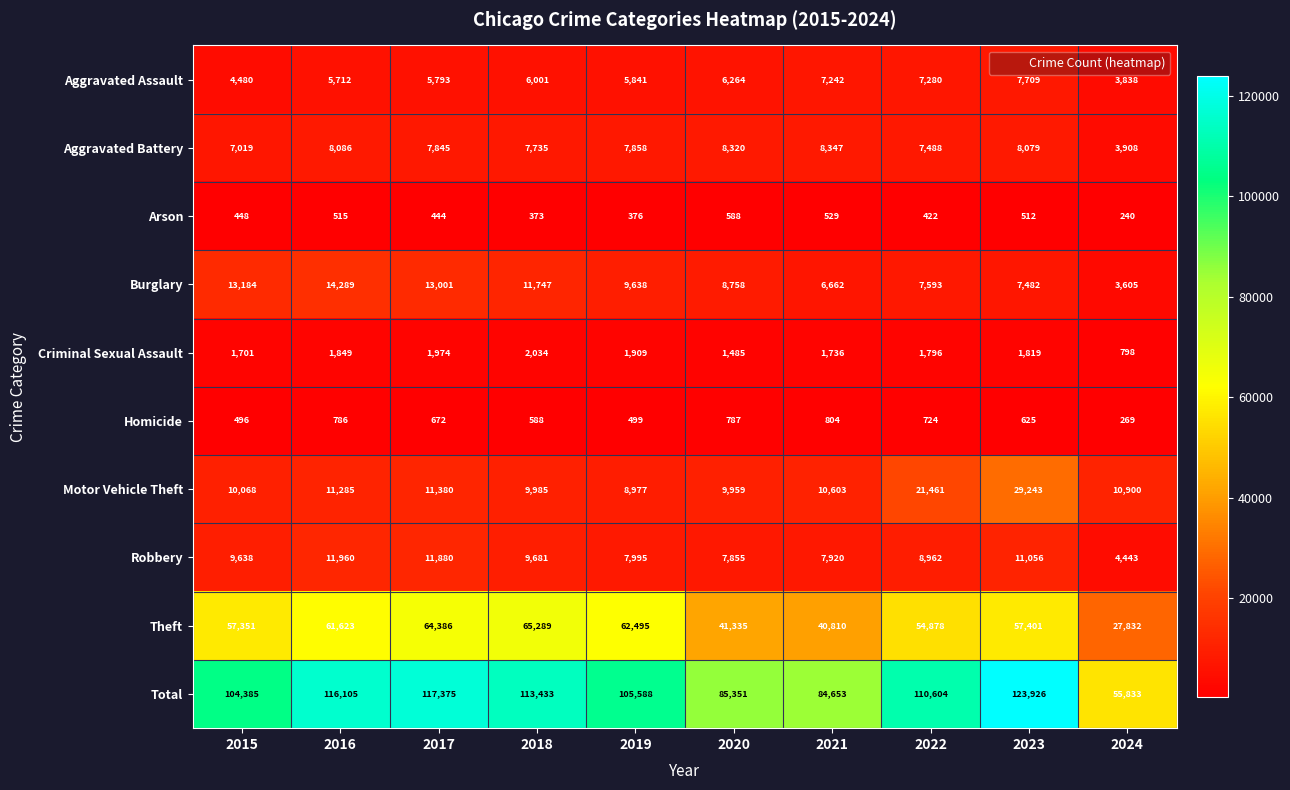

What is the difference between the second highest and second lowest values in the Robbery series?

4025